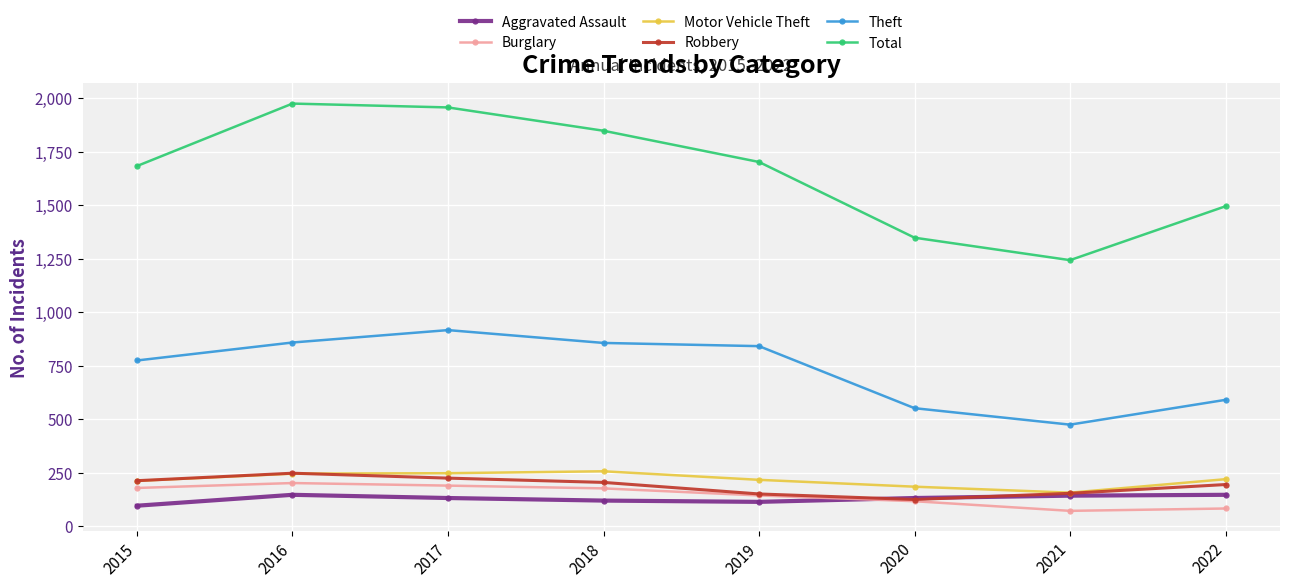

Does the chart have visible grid lines?

Yes